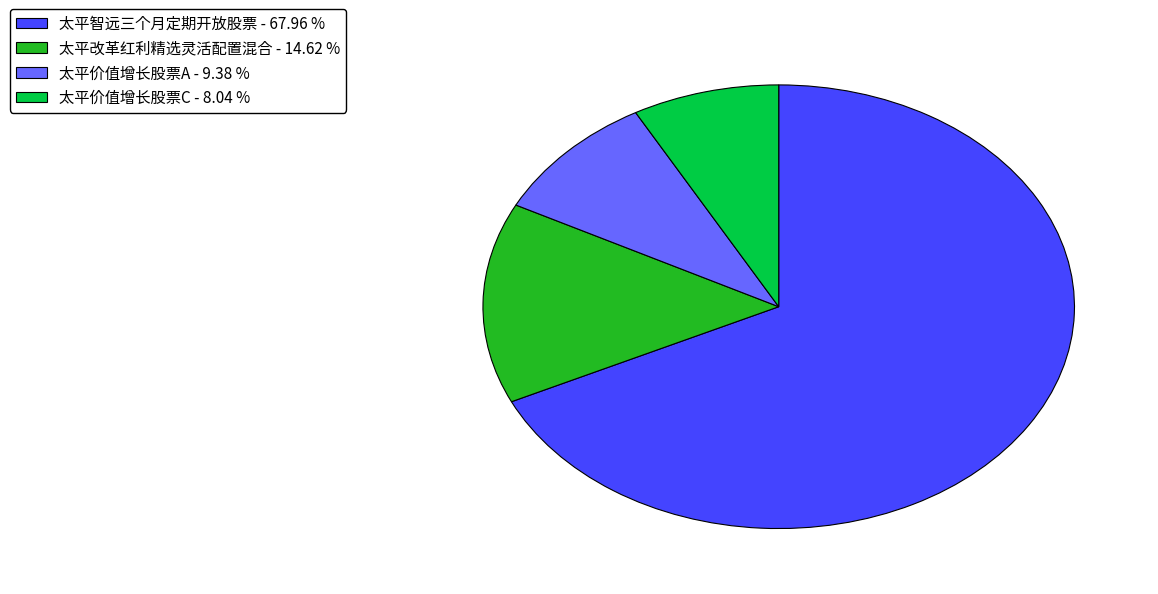

Do 太平改革红利精选灵活配置混合 - 14.62 % and 太平价值增长股票A - 9.38 % together represent more than half of the pie?

No